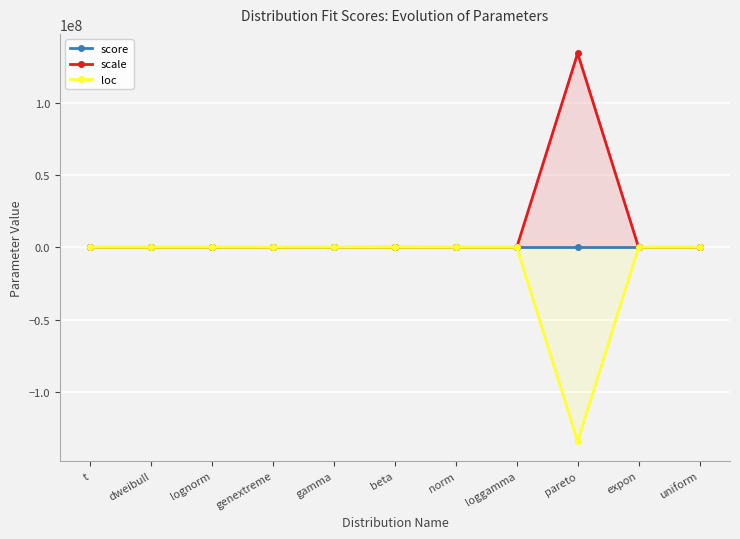

What is the difference between the score values at uniform and pareto?

0.1